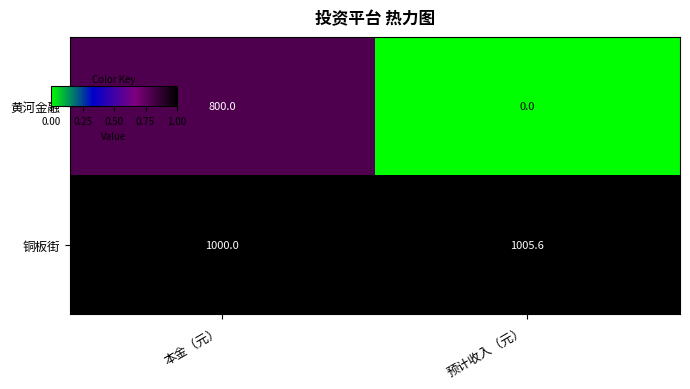

Which series changed the most between 本金（元） and 预计收入（元）?

黄河金融